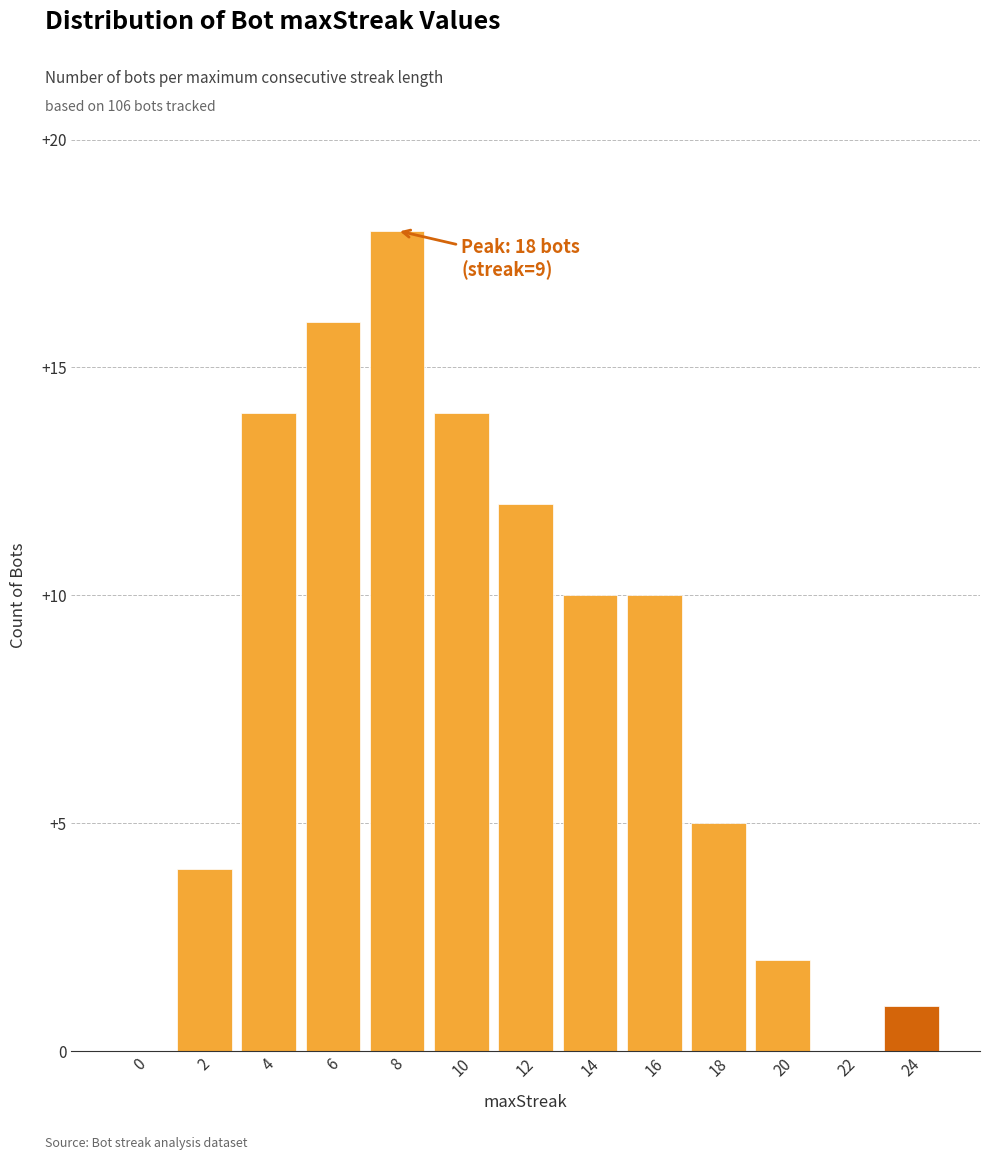

What is the change in value from 8 to 10?

-4